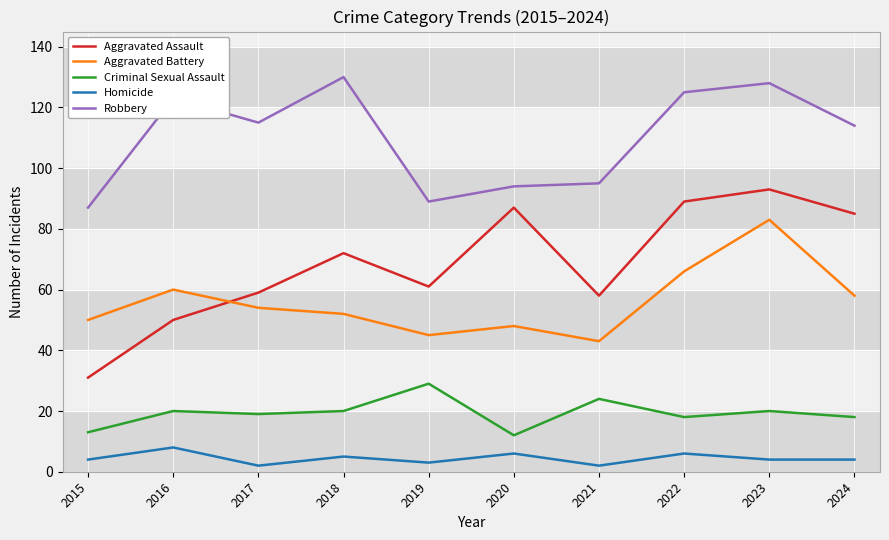

True or false: Aggravated Assault and Homicide intersect in this chart.

False